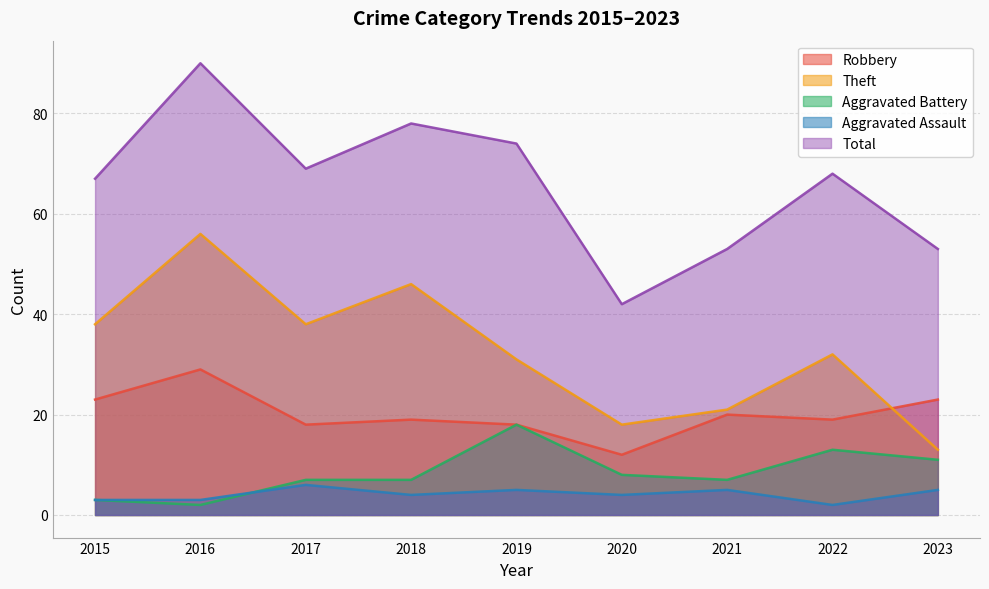

Which category has the highest value in the Aggravated Battery series?

2019